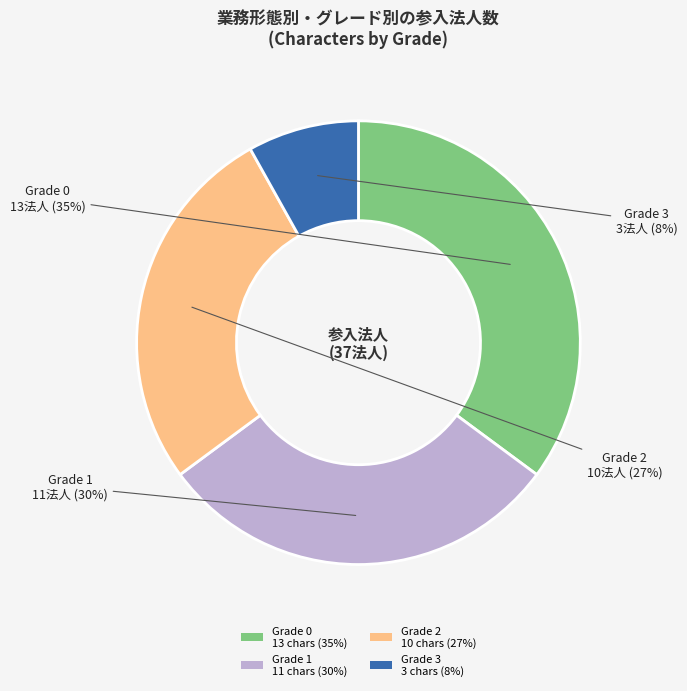

Is there any slice that represents more than half of the pie?

No